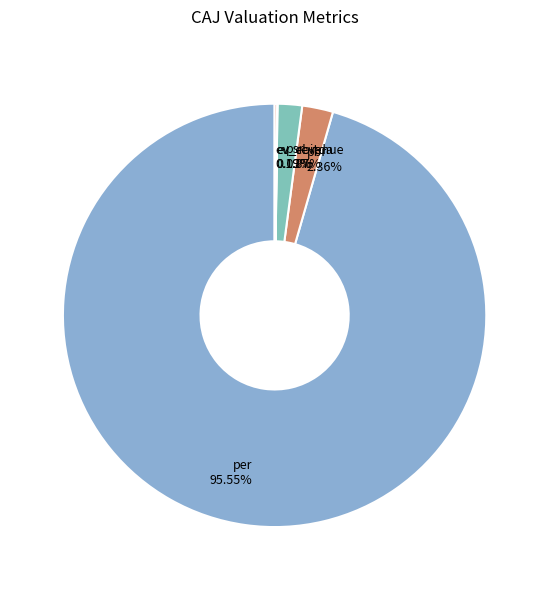

Combined, do per and psr account for over 50%?

Yes